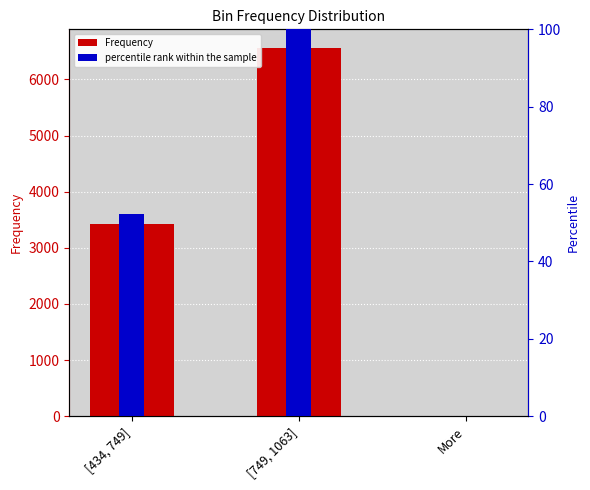

Which category has the highest value in the Frequency series?

[749, 1063]